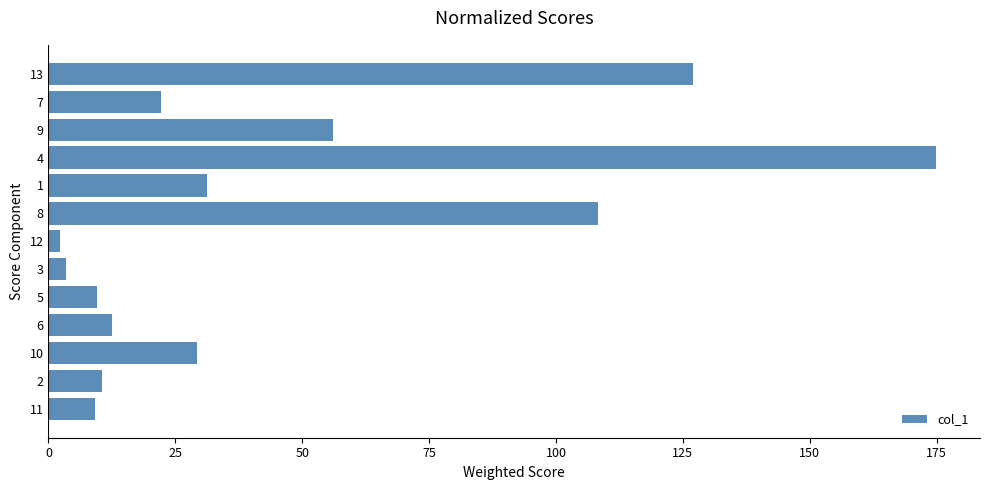

What is the change in value from 11 to 9?

+46.8